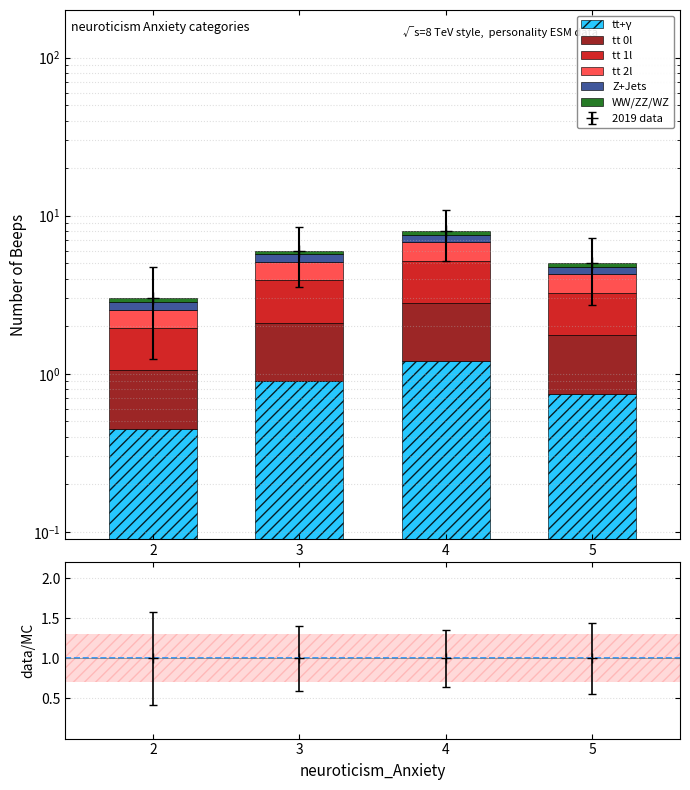

What is the total value across all series at 4?

8.0